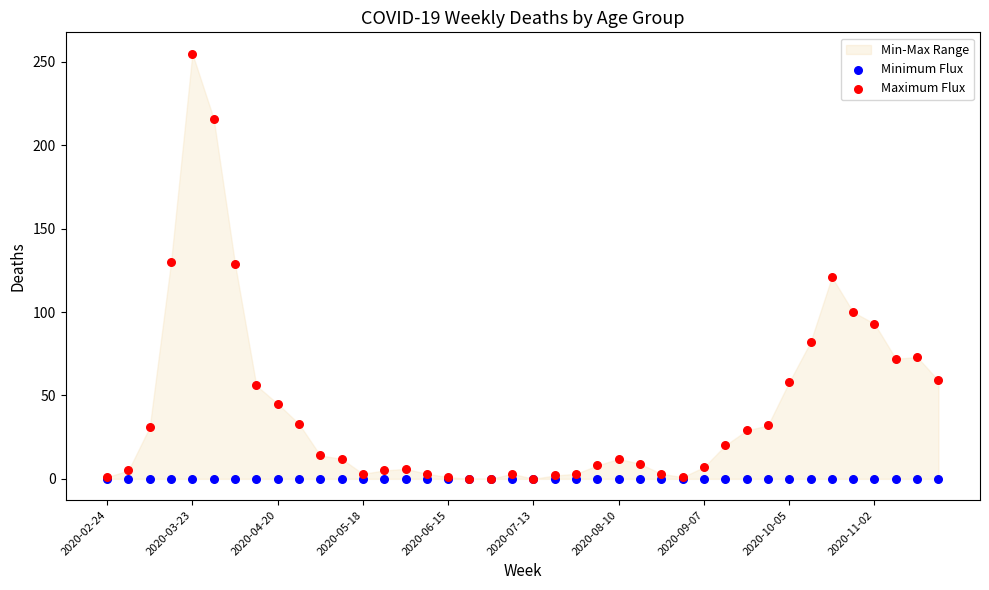

Which series has the largest Y range (max minus min)?

Maximum Flux